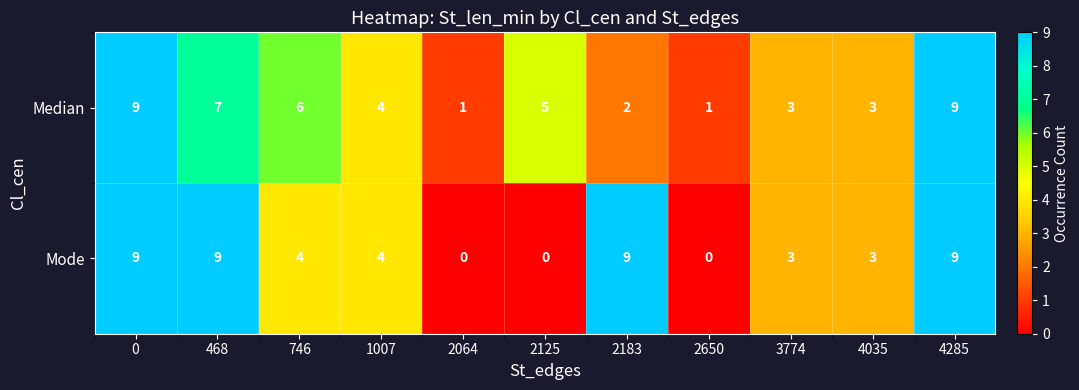

What is the maximum value shown in the chart?

9